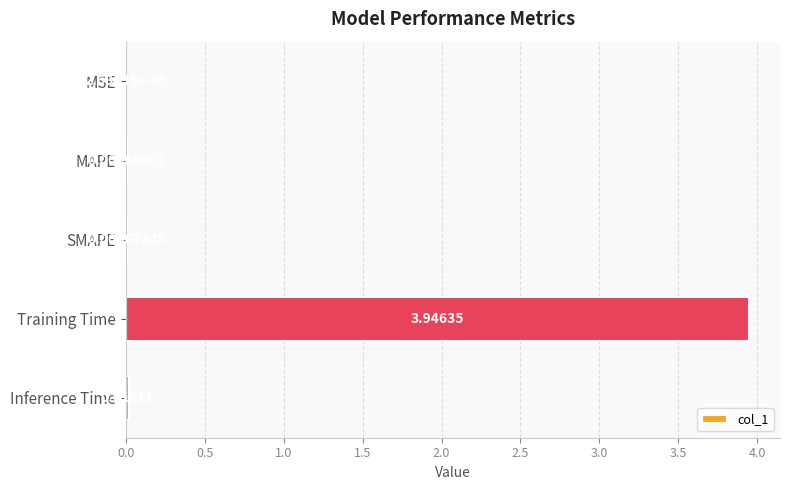

Which category has the highest value across all series?

Training Time